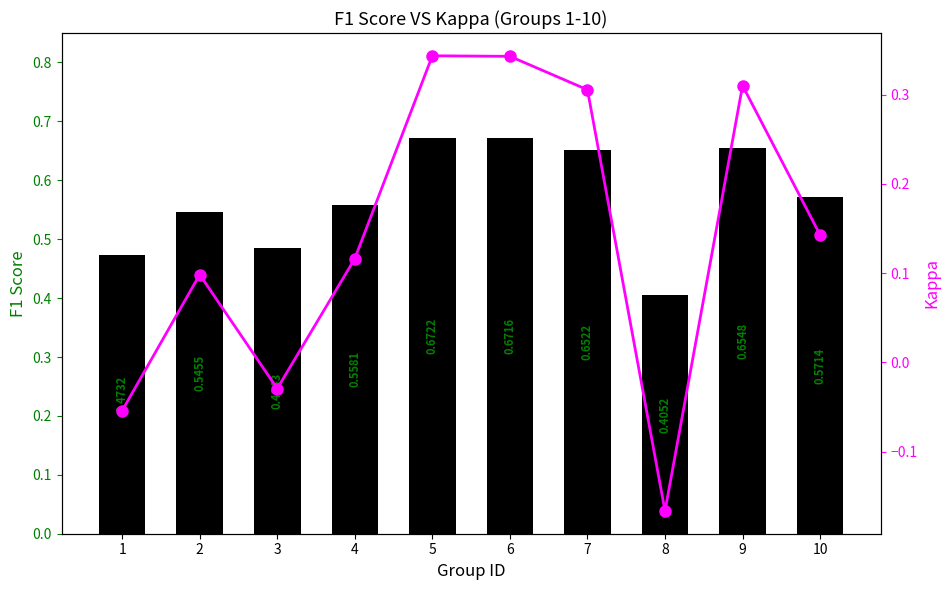

What is the difference between the maximum and second lowest values in the f1 series?

0.2